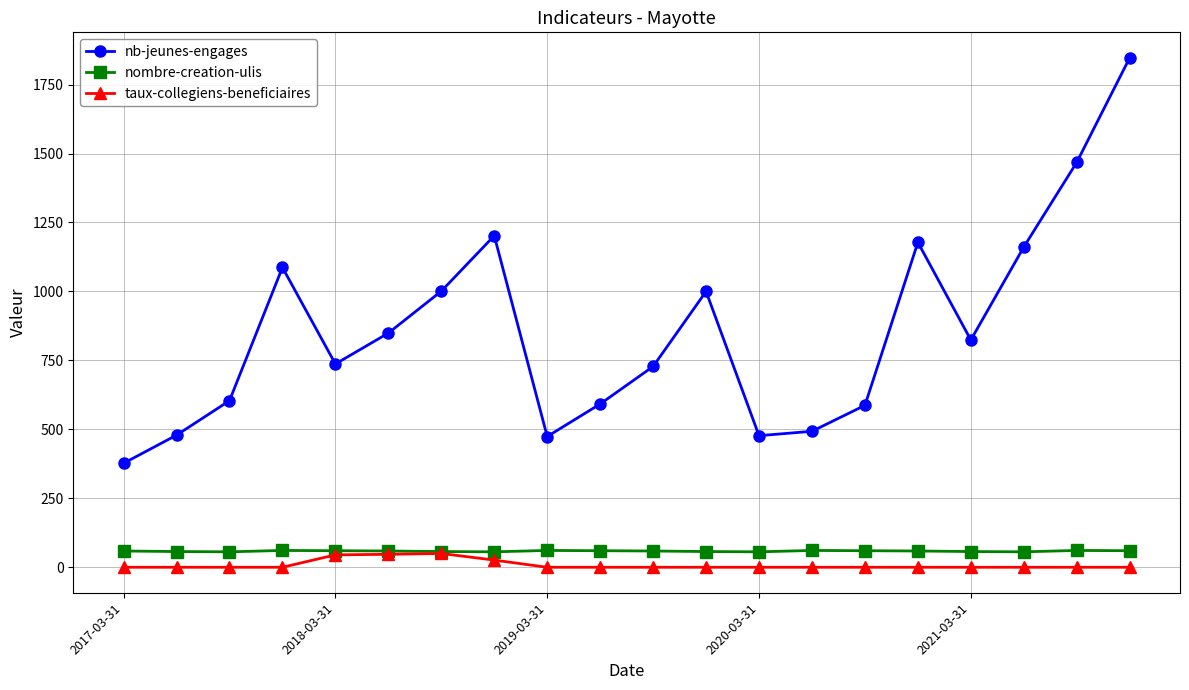

What is the difference between the maximum and minimum values in the nb-jeunes-engages series?

1470